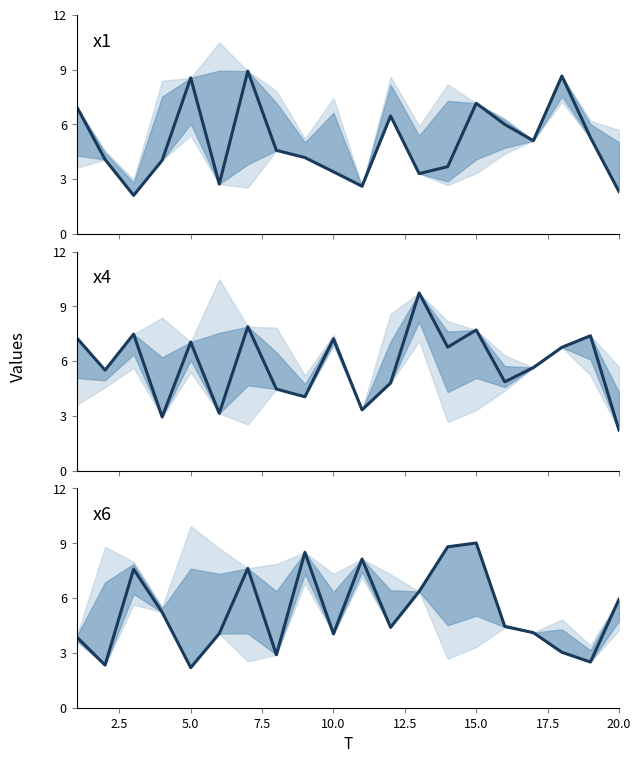

How many data points in x4 are above 6?

10